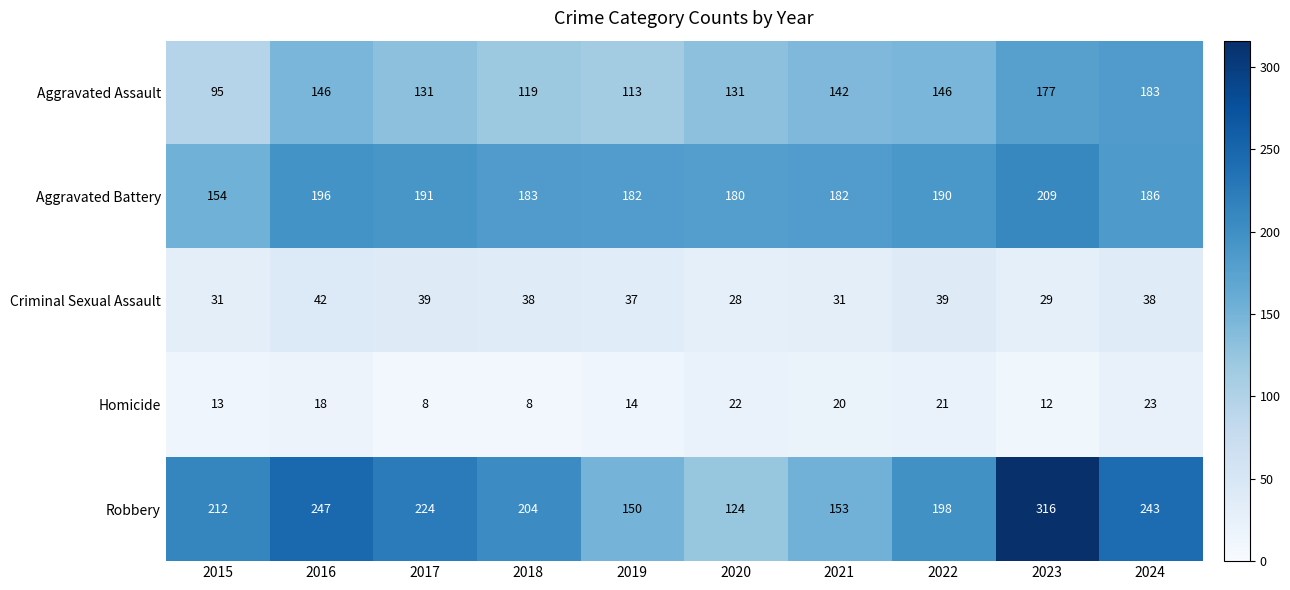

At 2020, list the series in order from smallest to largest.

Homicide, Criminal Sexual Assault, Robbery, Aggravated Assault, Aggravated Battery